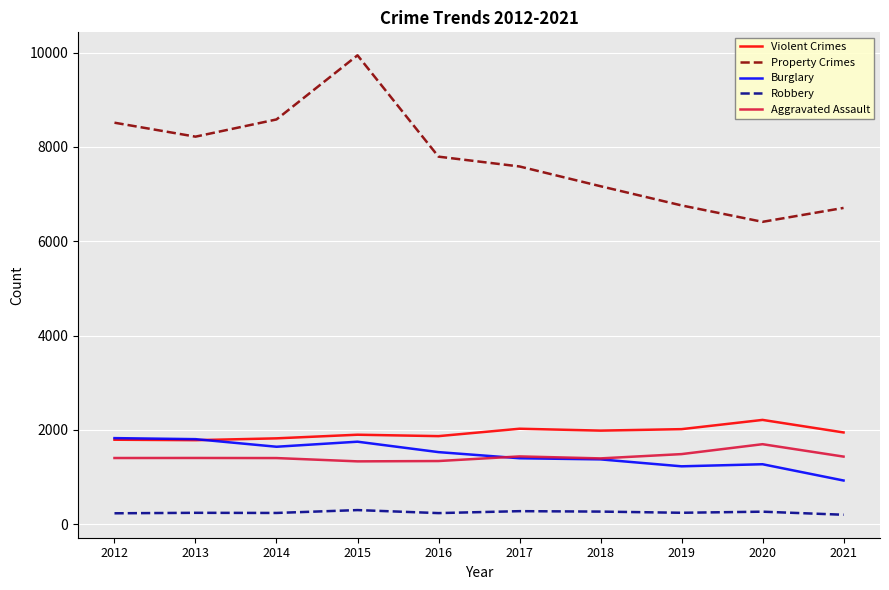

What is the sum of the Property Crimes values at 2016 and 2019?

14554